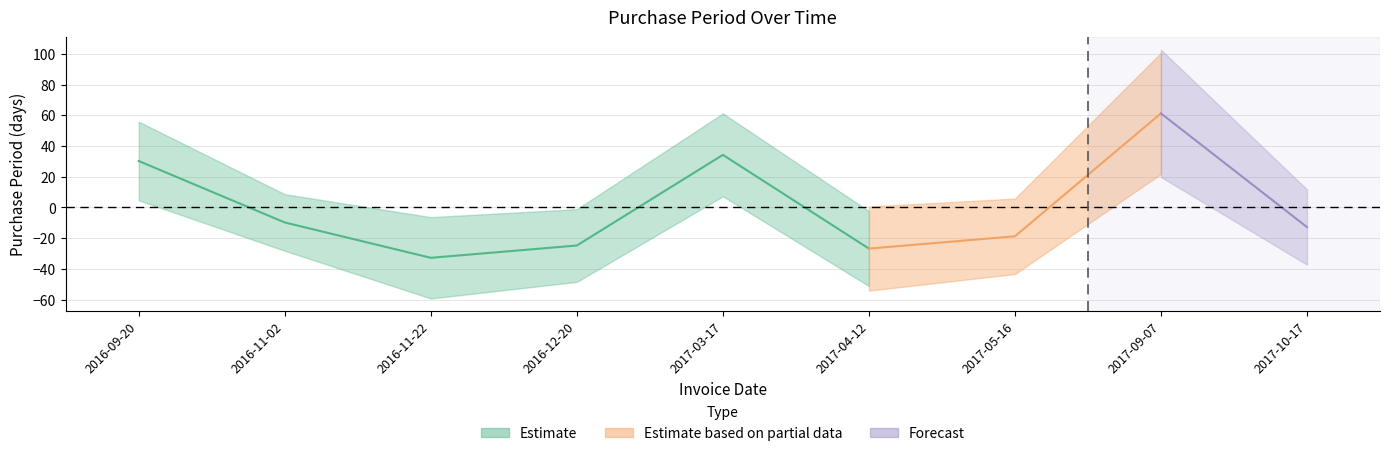

Rank the categories by value from lowest to highest.

2016-11-22, 2017-04-12, 2016-12-20, 2017-05-16, 2017-10-17, 2016-11-02, 2016-09-20, 2017-03-17, 2017-09-07